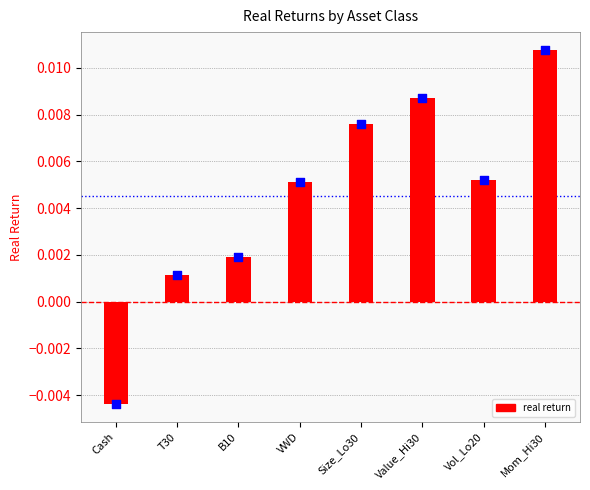

Which has a higher value, VWD or Vol_Lo20?

Vol_Lo20